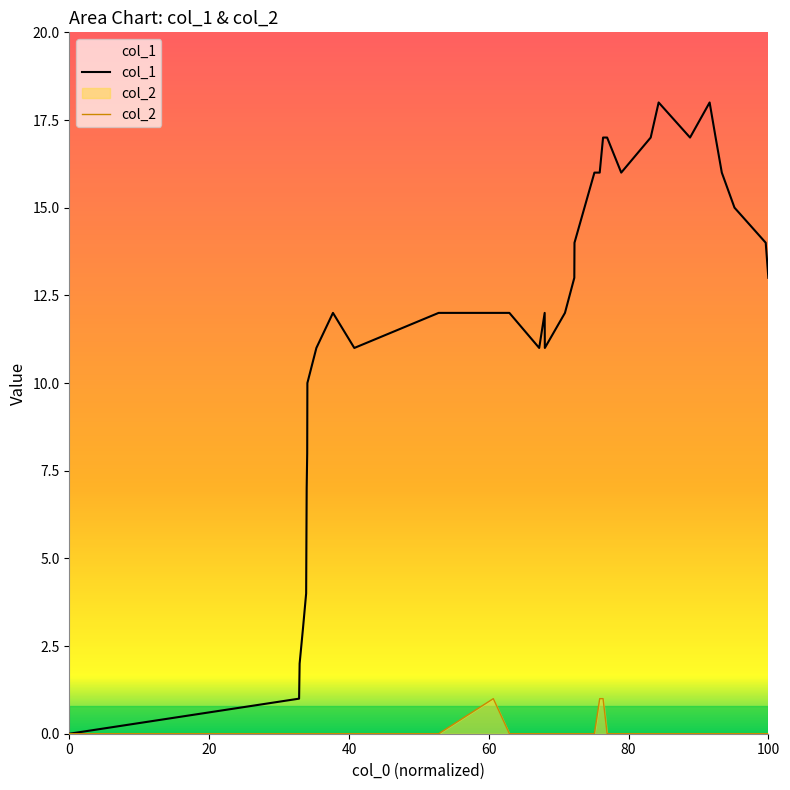

List the series in order of their overall mean, highest first.

col_1, col_2